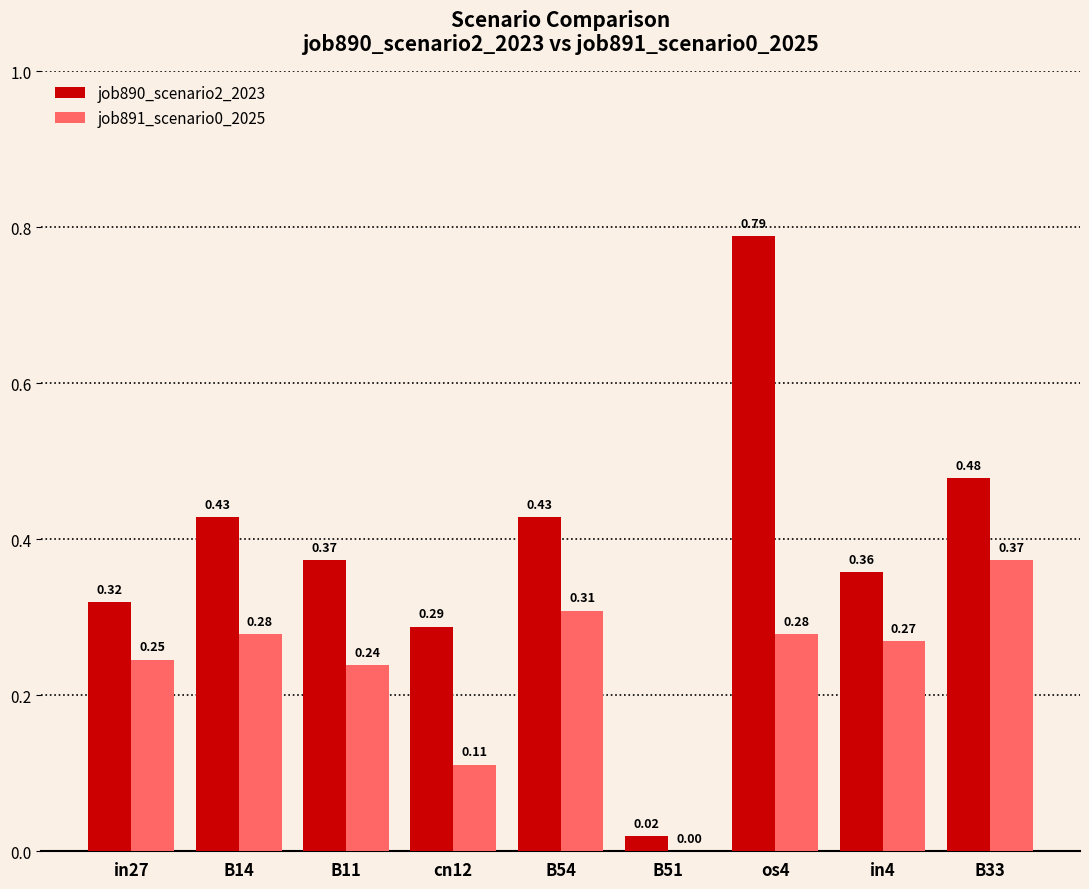

How many groups of bars are there?

9